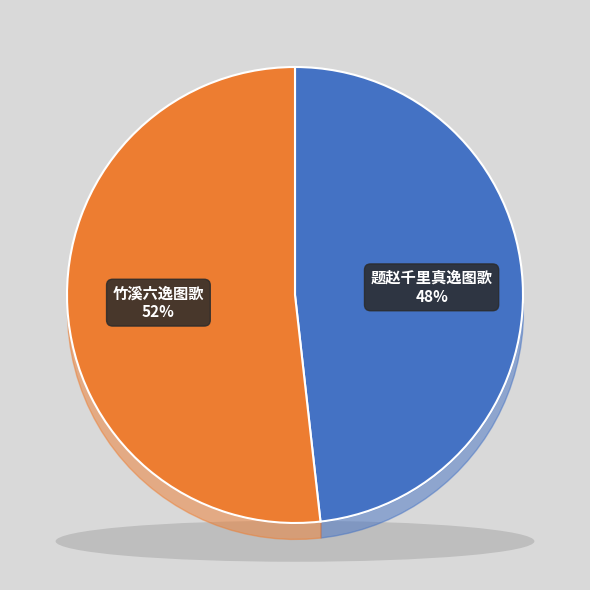

The 题赵千里真逸图歌 slice represents 48% of the pie. True or false?

True